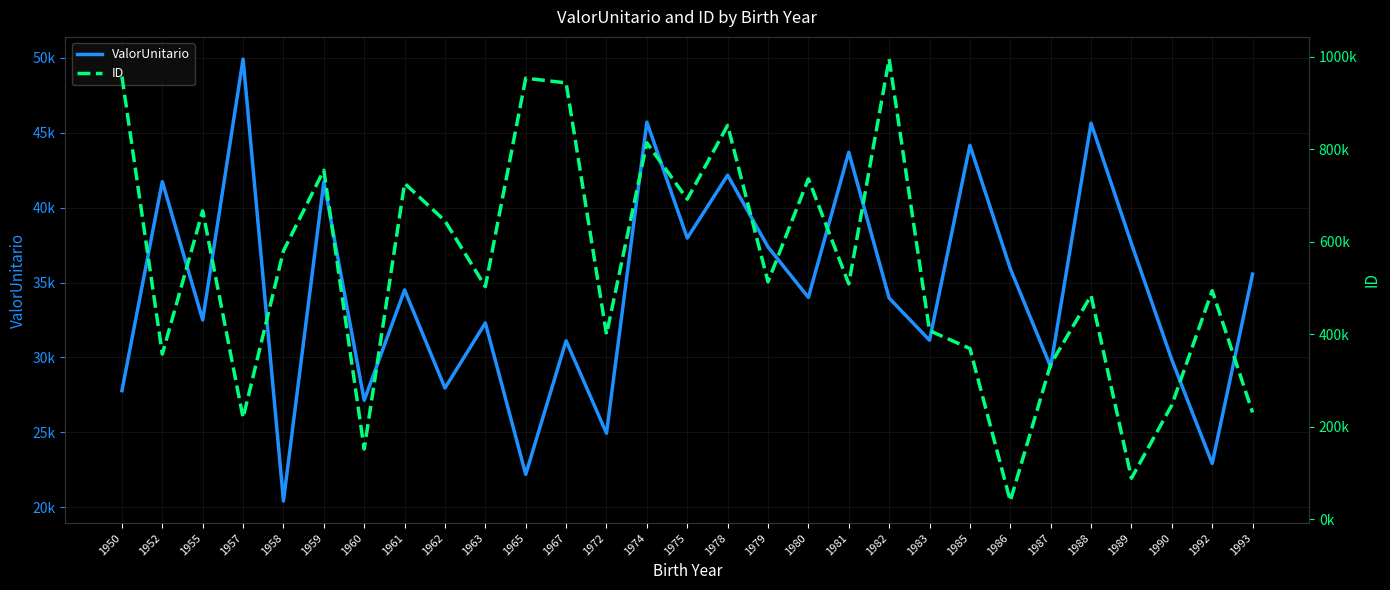

Where does the ID series first go above 509020?

1950